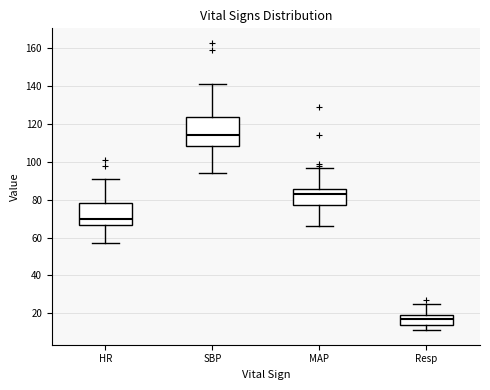

Reading left to right, transcribe this box plot: for each box, give where its median line is, the range the box spans, and where its two whiskers end, as read against the y-axis. The values are not printed on the chart, so give them approximately, as read against the axis.

HR: median 70, box 66 to 78, whiskers 58 to 92
SBP: median 114, box 108 to 124, whiskers 94 to 142
MAP: median 84, box 78 to 86, whiskers 66 to 98
Resp: median 18, box 14 to 20, whiskers 12 to 26